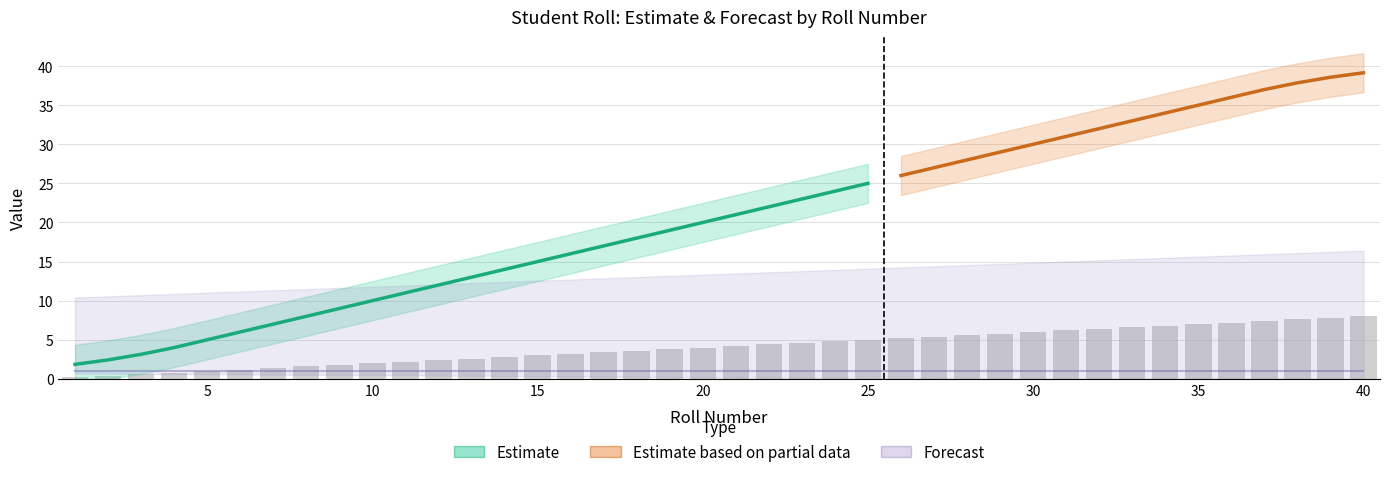

Rank the categories by value from highest to lowest.

40, 39, 38, 37, 36, 35, 34, 33, 32, 31, 30, 29, 28, 27, 26, 25, 24, 23, 22, 21, 20, 19, 18, 17, 16, 15, 14, 13, 12, 11, 10, 9, 8, 7, 6, 5, 4, 3, 2, 1